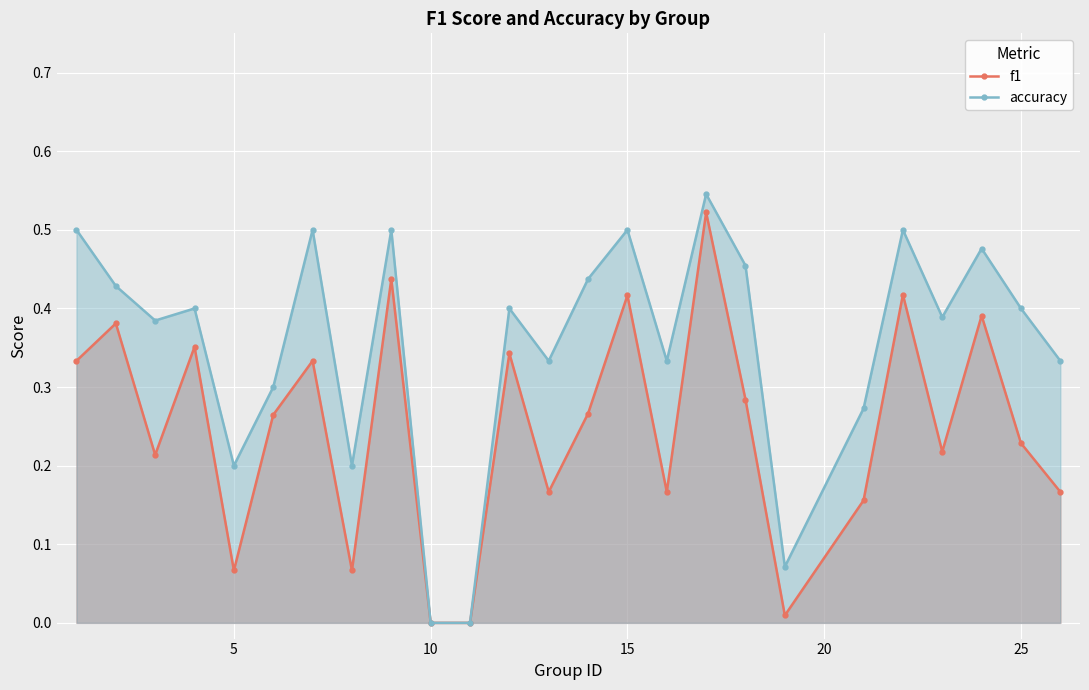

True or false: f1 has more than 2 points higher than both neighbors.

True